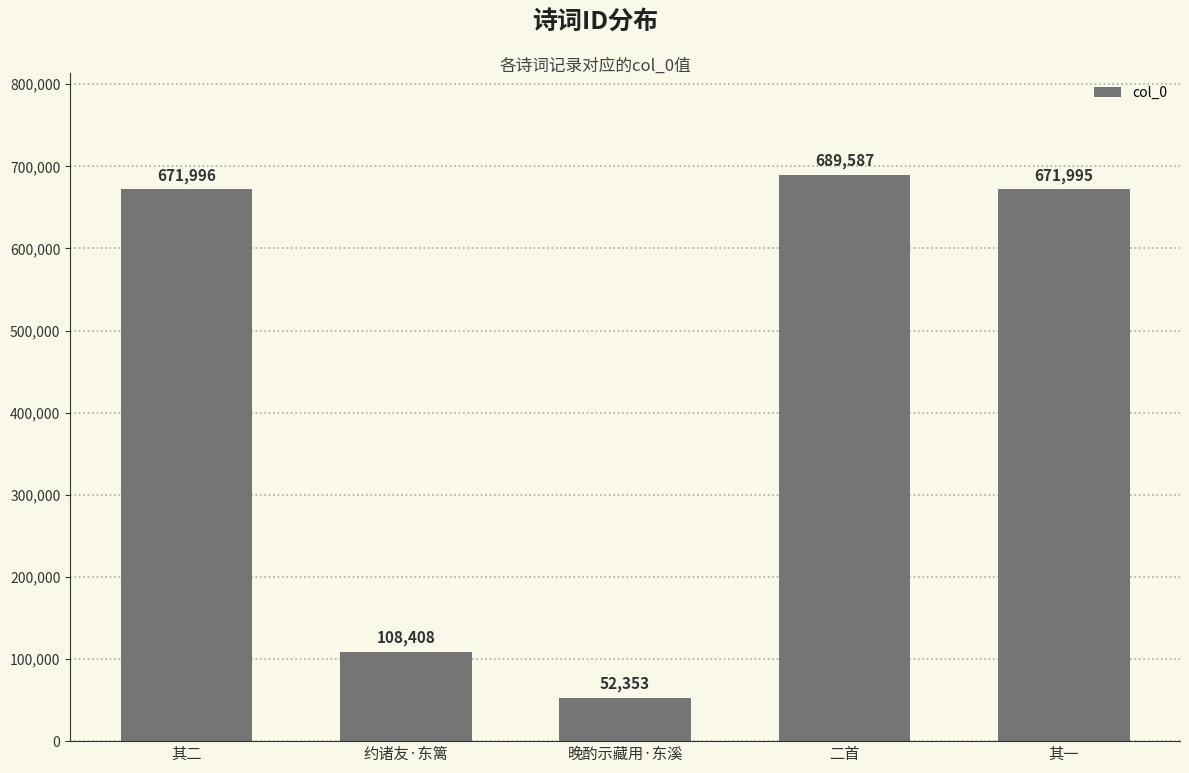

Is it true that the value at 其一 is 1203140?

False